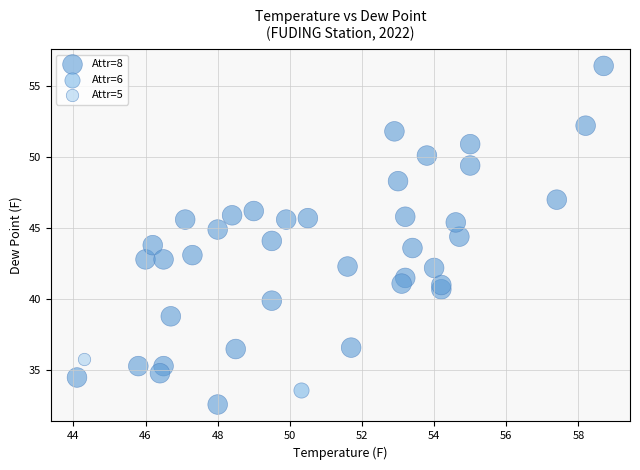

What are all the series names shown in the legend?

Attr=8, Attr=6, Attr=5